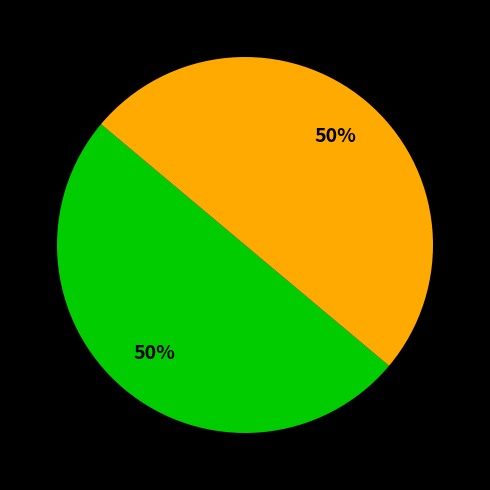

To the nearest percent, what is the average slice percentage?

50%